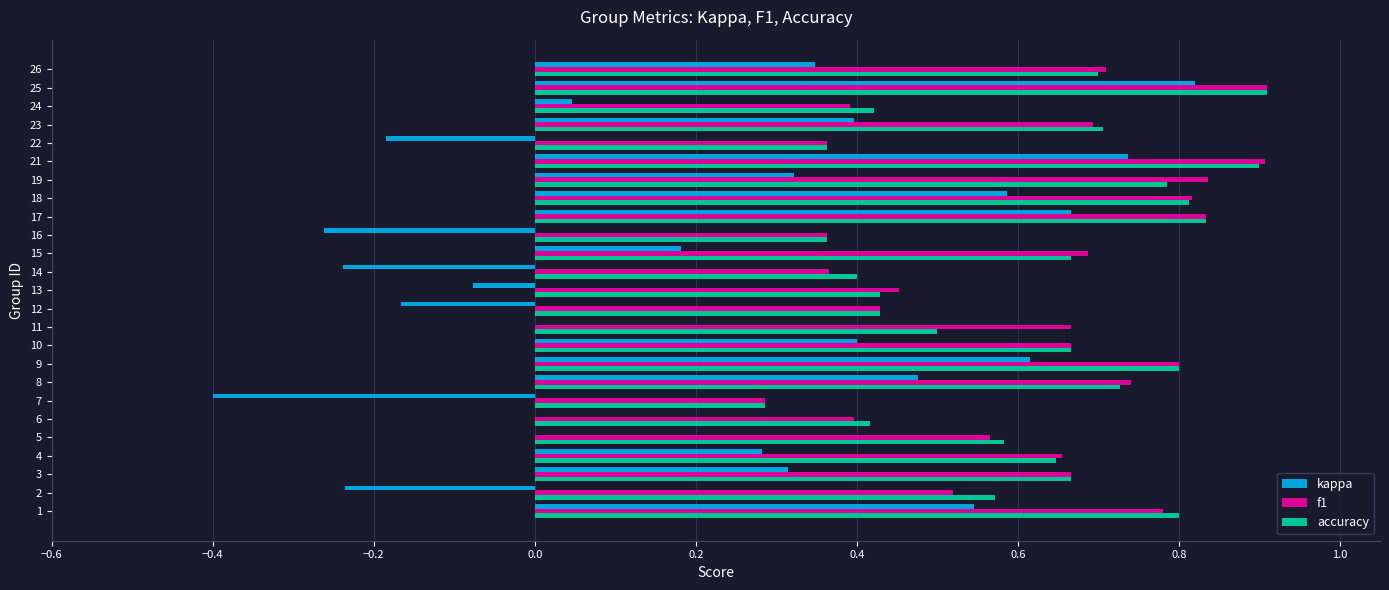

What is the highest value of the f1 series?

0.9